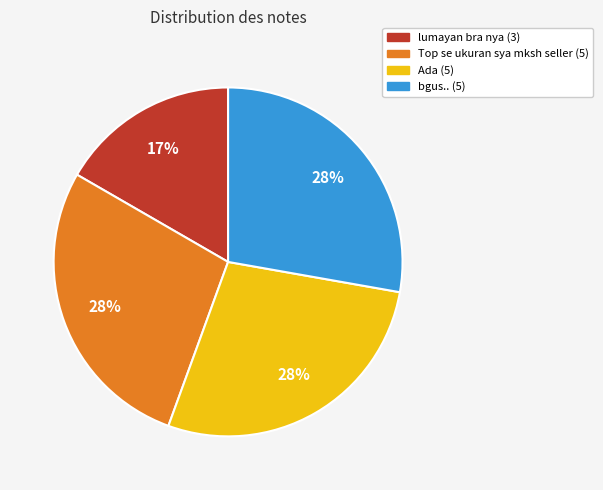

How many segments does this pie chart have?

4